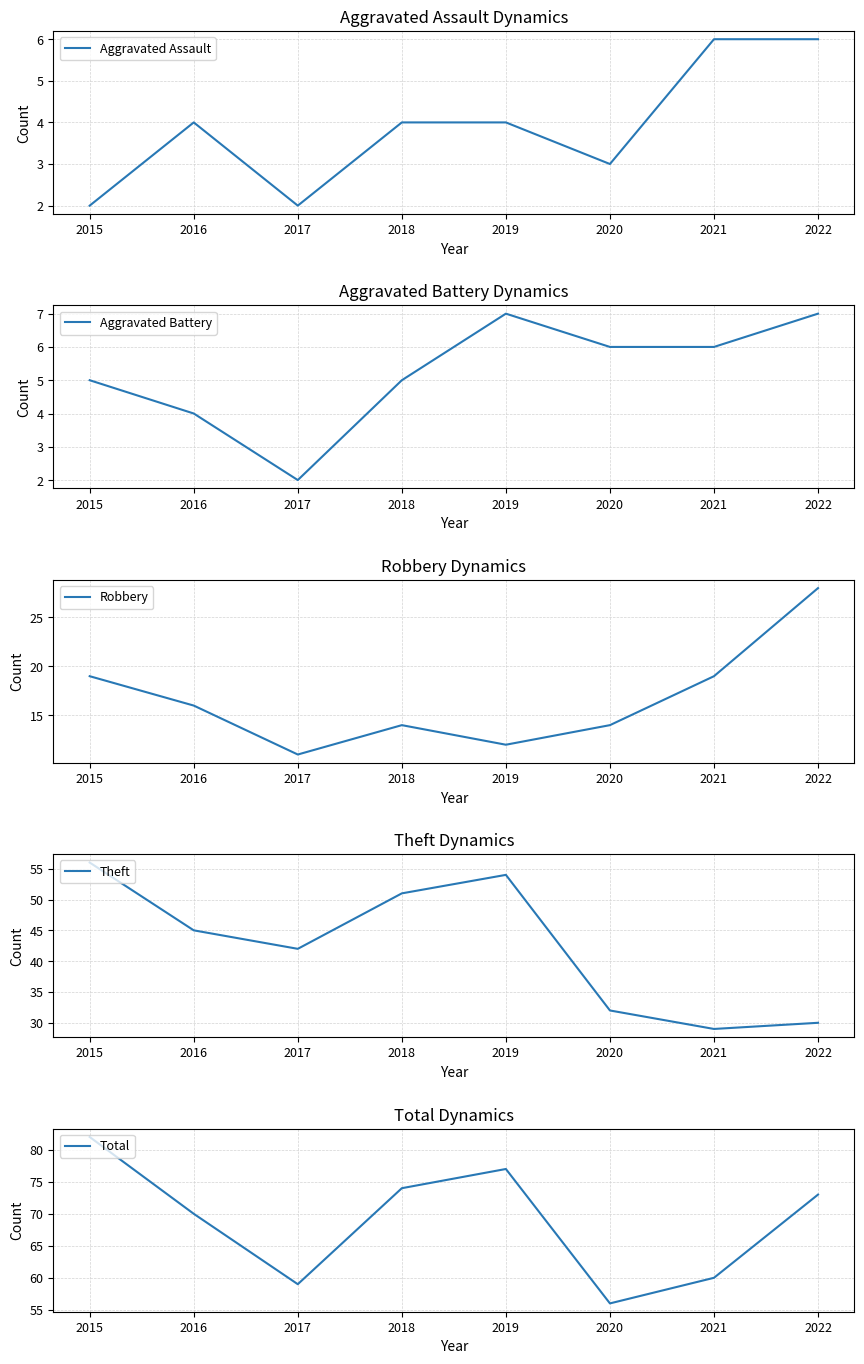

At which label is Robbery closest to 19?

2015